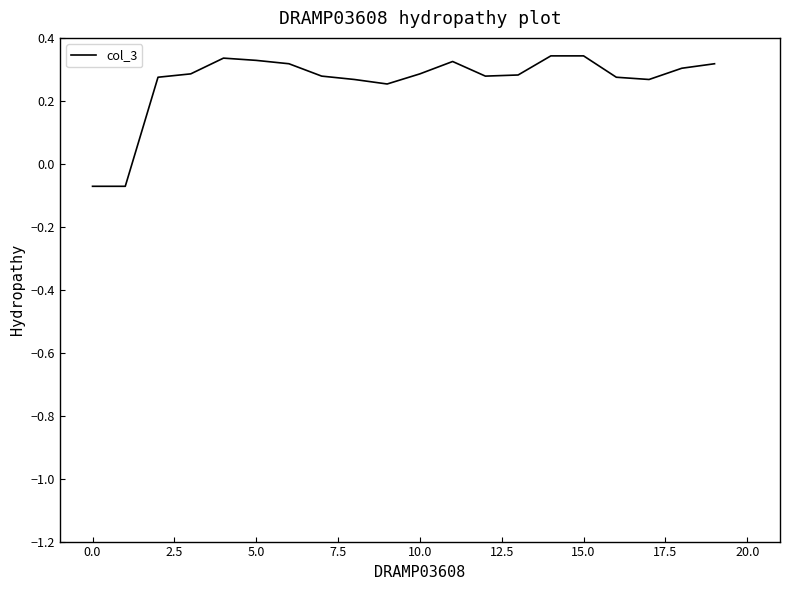

What is the difference between the maximum and minimum values?

0.4